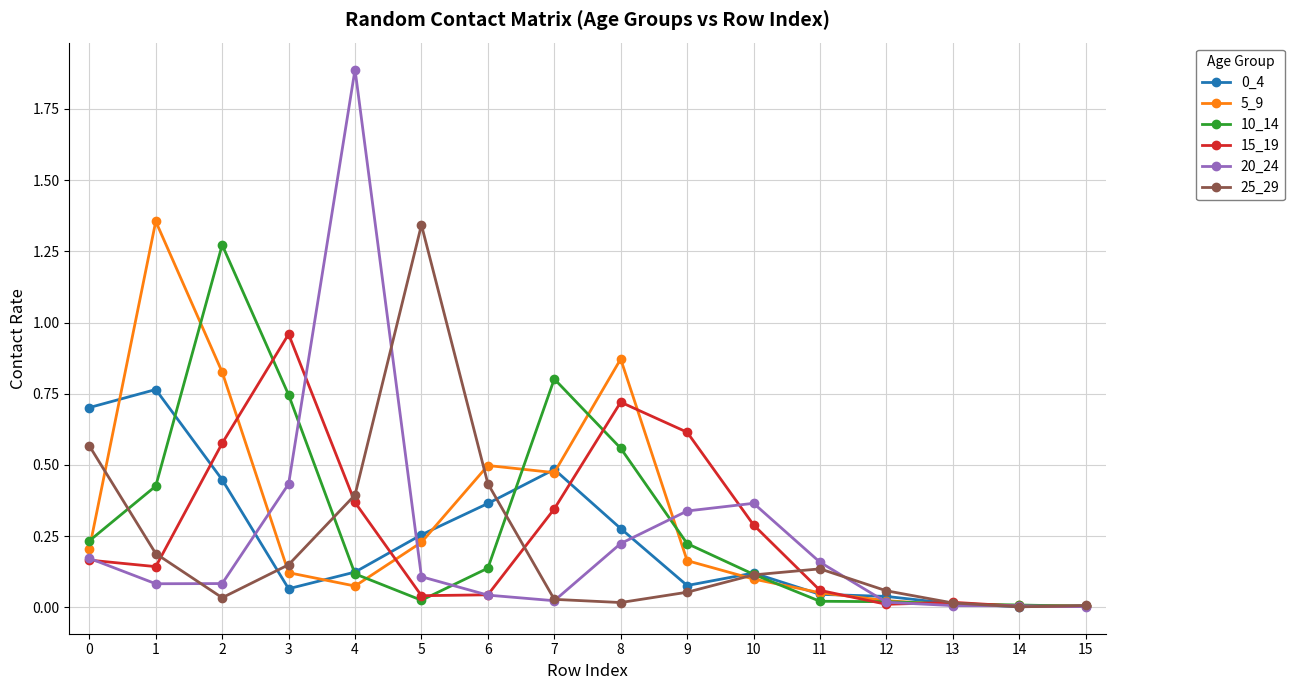

True or false: 5_9 has a value of 0.0 at 9.

False